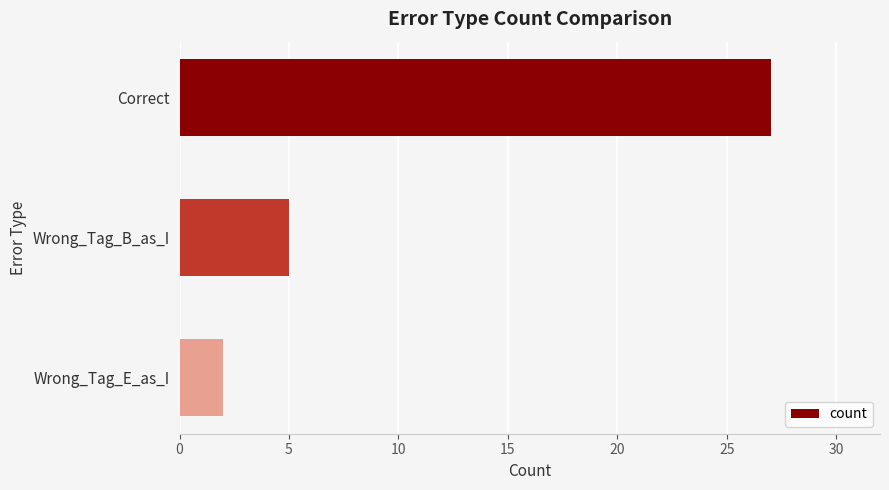

Reading top to bottom, extract all data points from this chart.

Correct=27	Wrong_Tag_B_as_I=5	Wrong_Tag_E_as_I=2